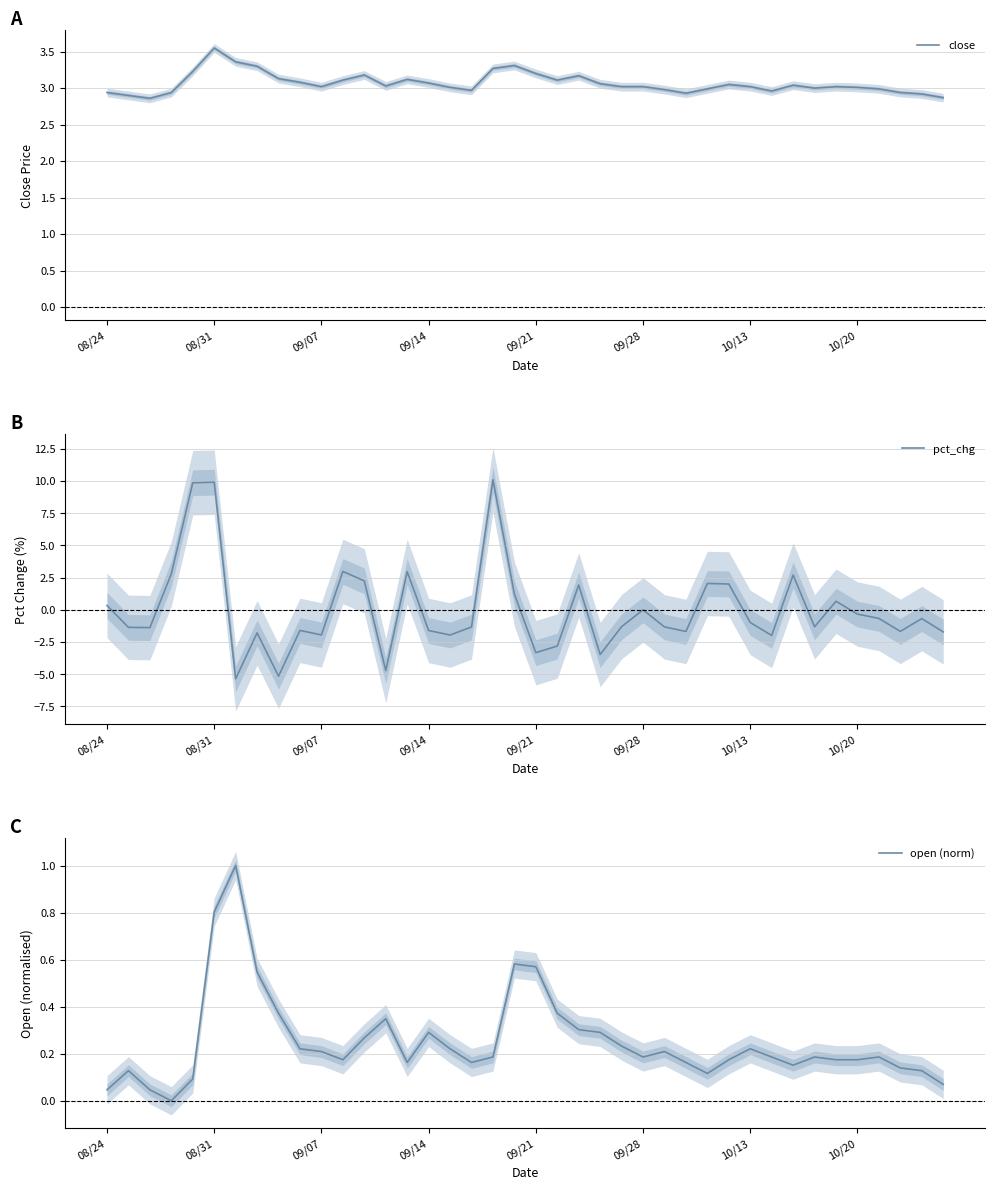

True or false: open (norm) and close intersect in this chart.

False